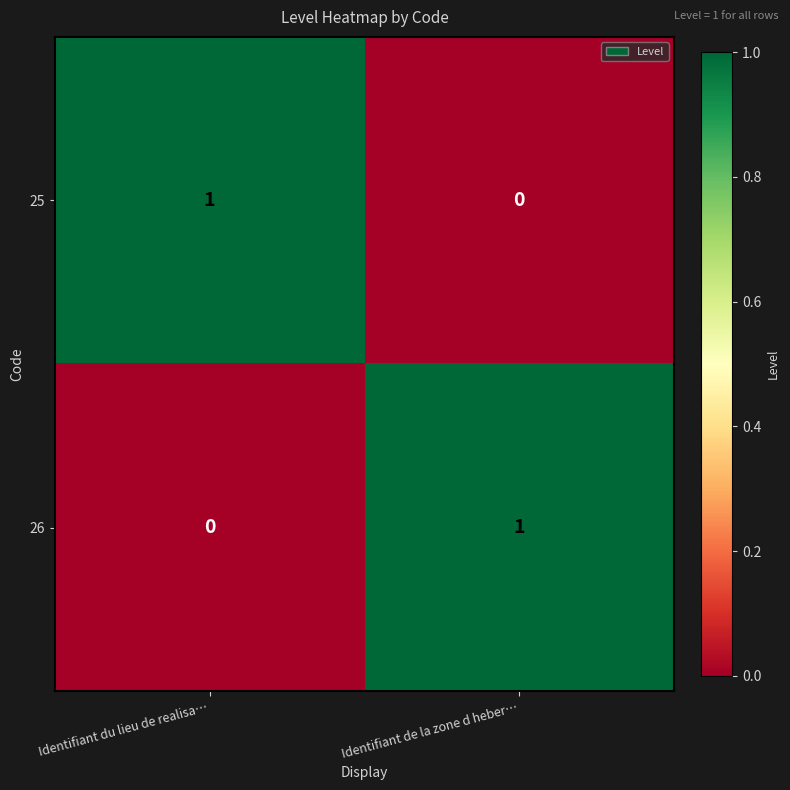

Rank the categories by 25 value from highest to lowest.

Identifiant du lieu de realisa…, Identifiant de la zone d heber…